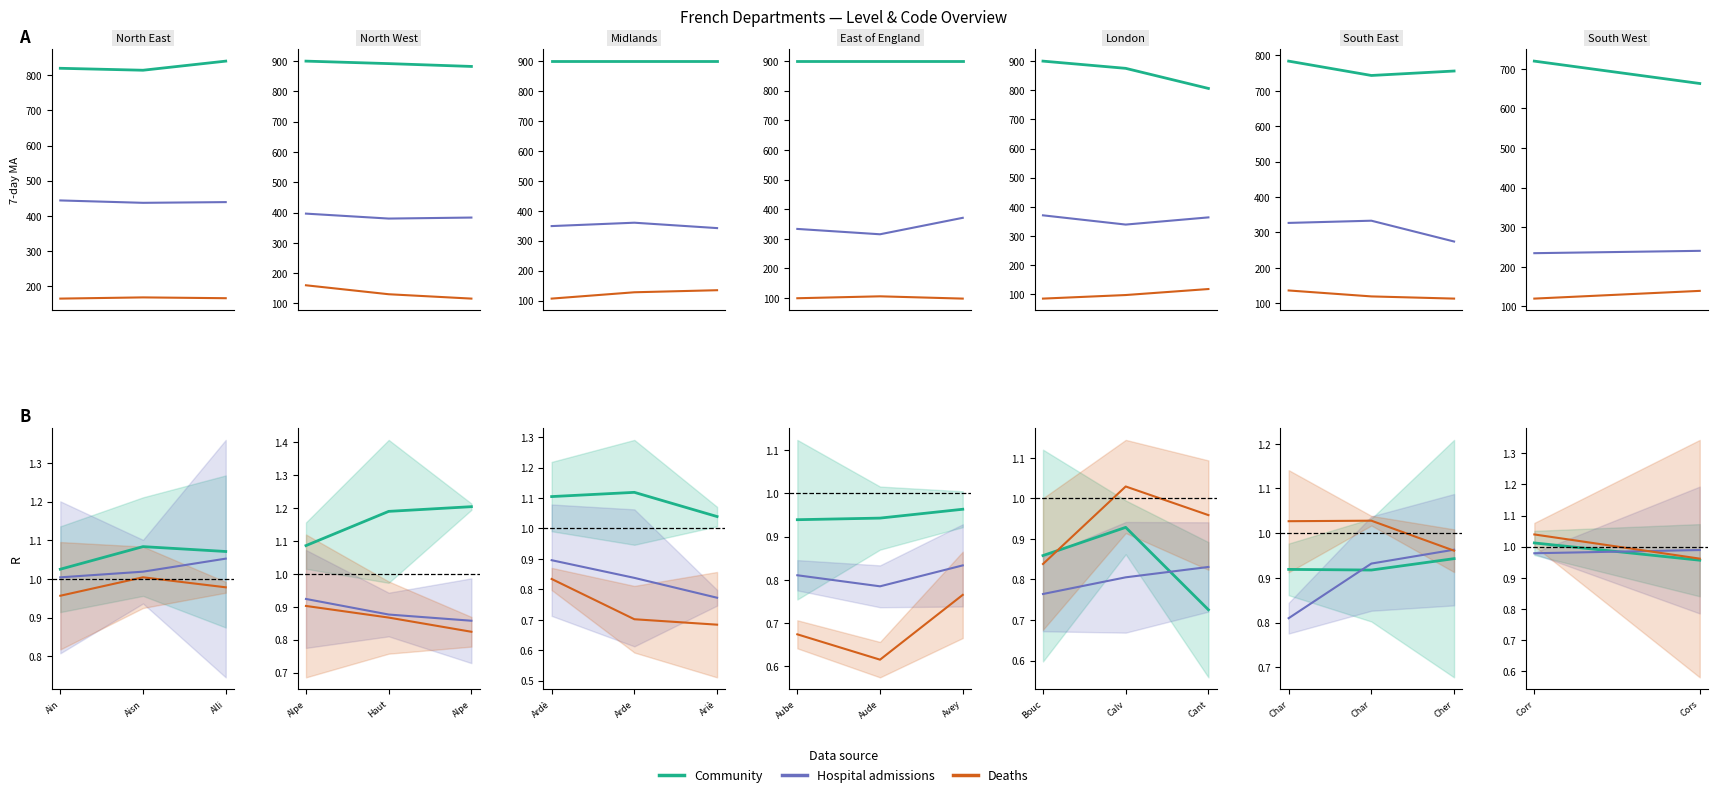

What is the highest value of the Hospital admissions series?

1.0